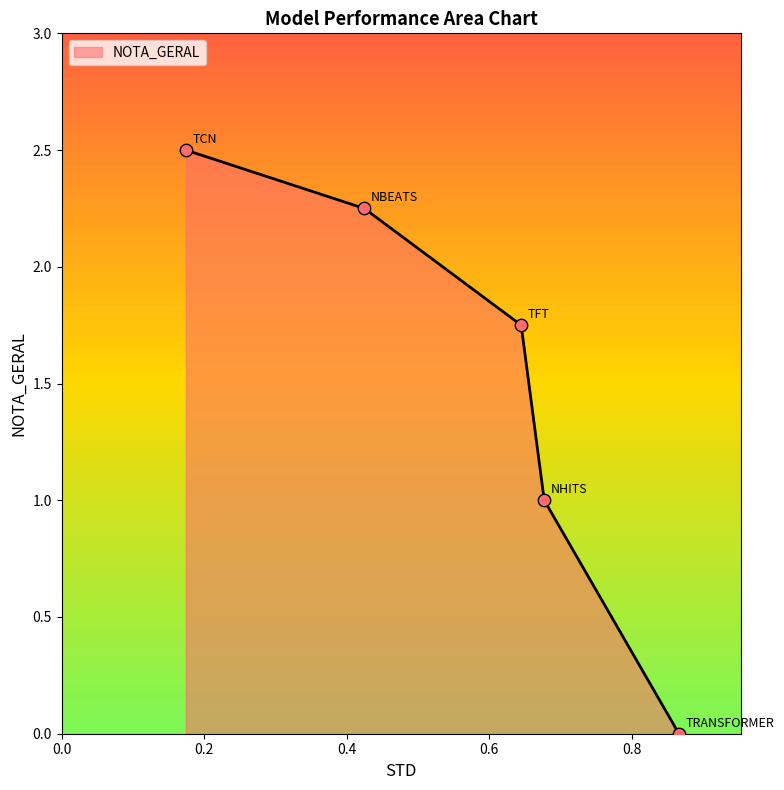

What is the ratio of the value at NHITS to the value at TCN?

0.4